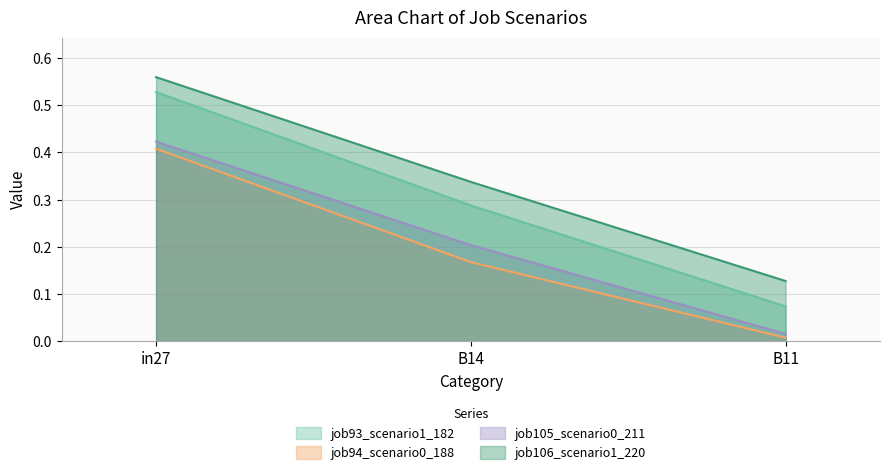

Reading right to left, list all the values displayed in this chart.

job93_scenario1_182: 0.1	0.3	0.5
job94_scenario0_188: 0.0	0.2	0.4
job105_scenario0_211: 0.0	0.2	0.4
job106_scenario1_220: 0.1	0.3	0.6